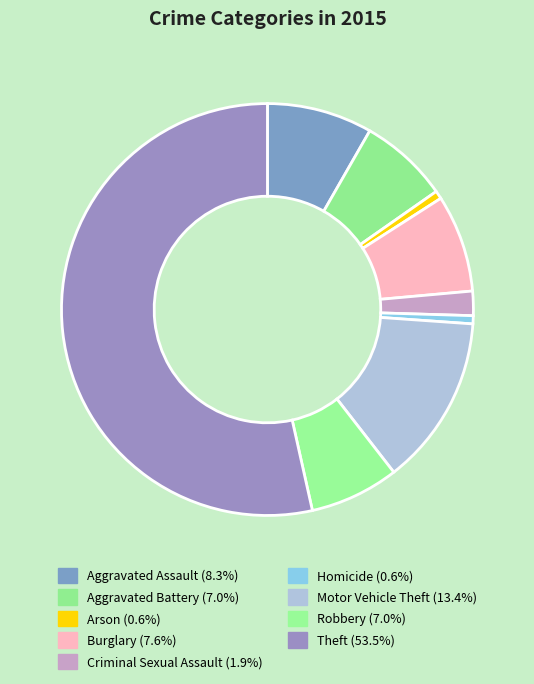

Approximately how many times larger is the value at Criminal Sexual Assault compared to Aggravated Assault?

0.2